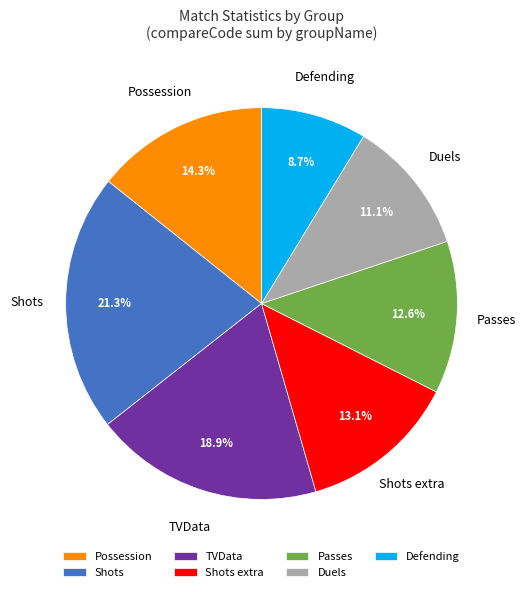

Is the sum of TVData and Defending greater than half?

No